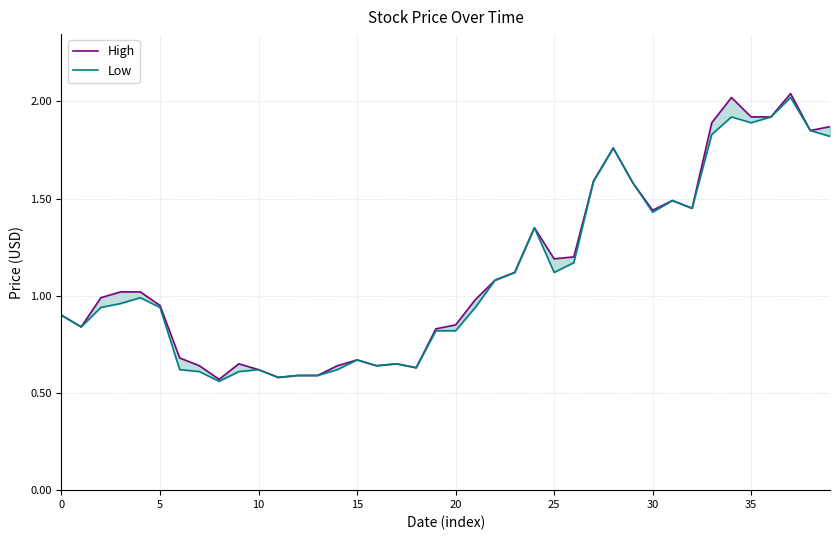

Which series has the largest total across all categories?

High